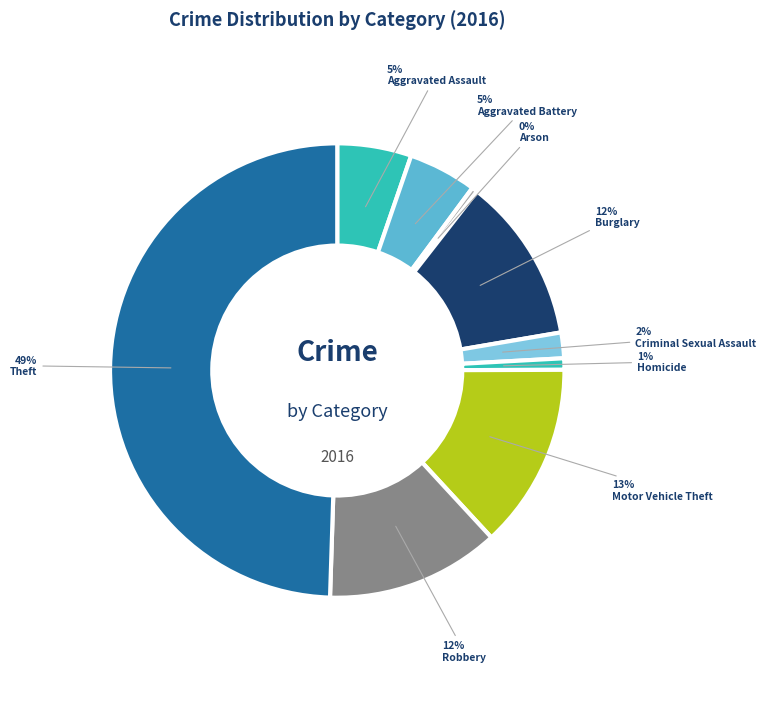

To the nearest percent, what percentage of the pie is Robbery?

12%